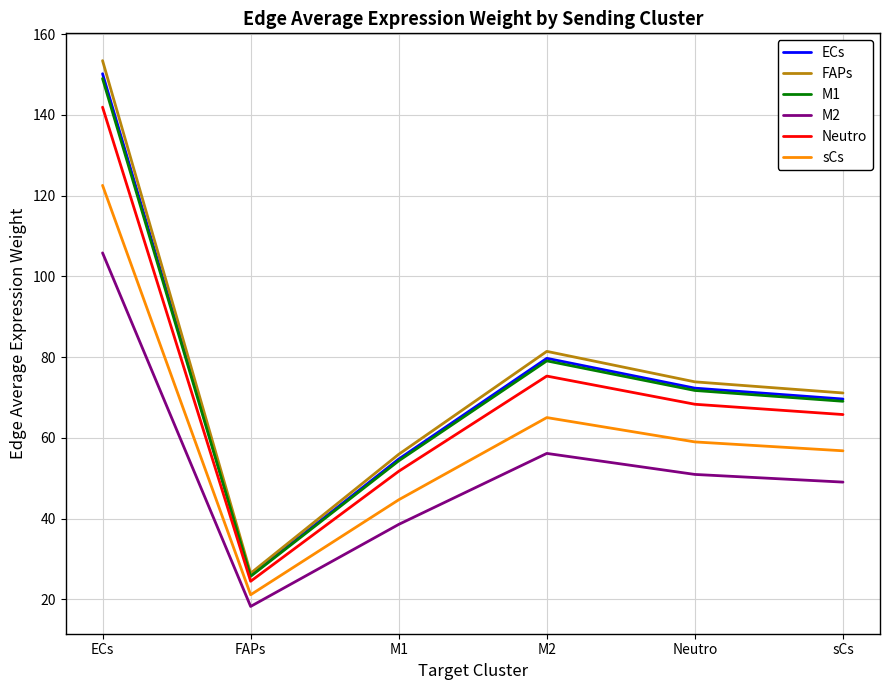

True or false: M1 has a value of 44.3 at sCs.

False